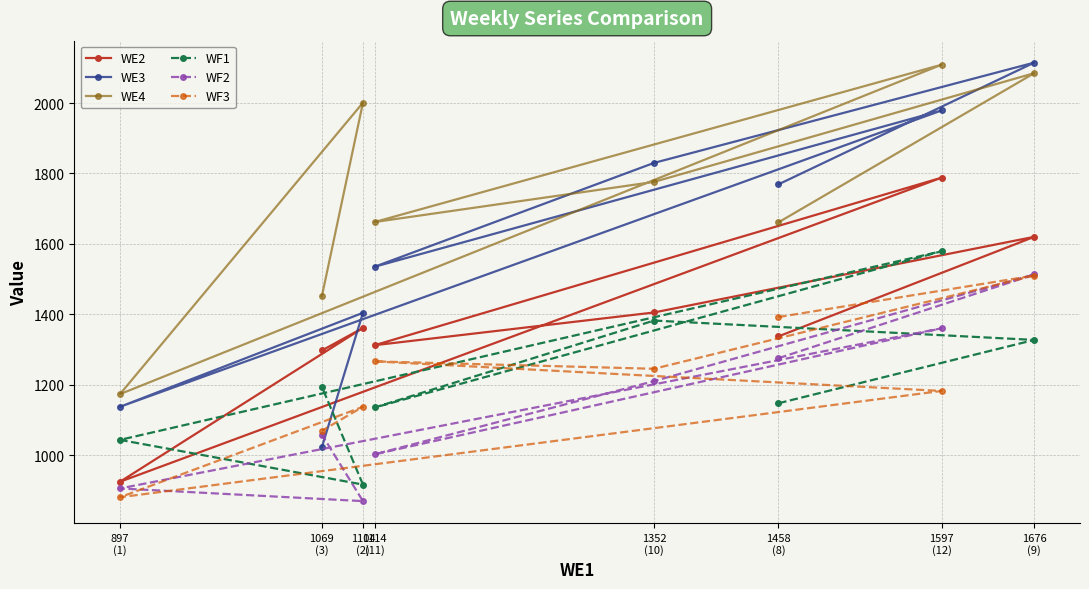

Where does the WE3 series first go above 1769?

1352
(10)